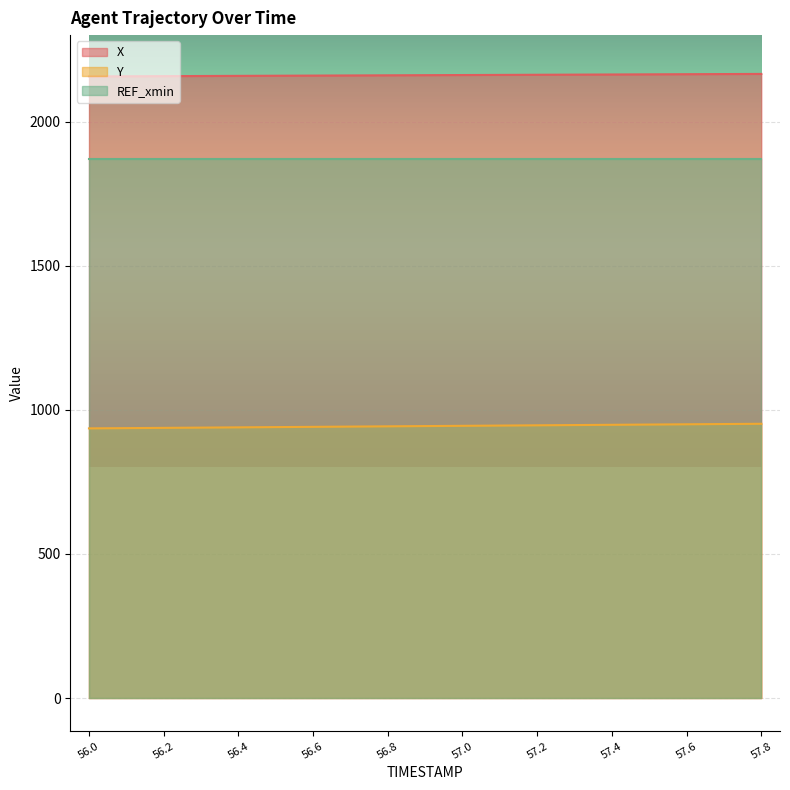

What are all the series names shown in the legend?

X, Y, REF_xmin